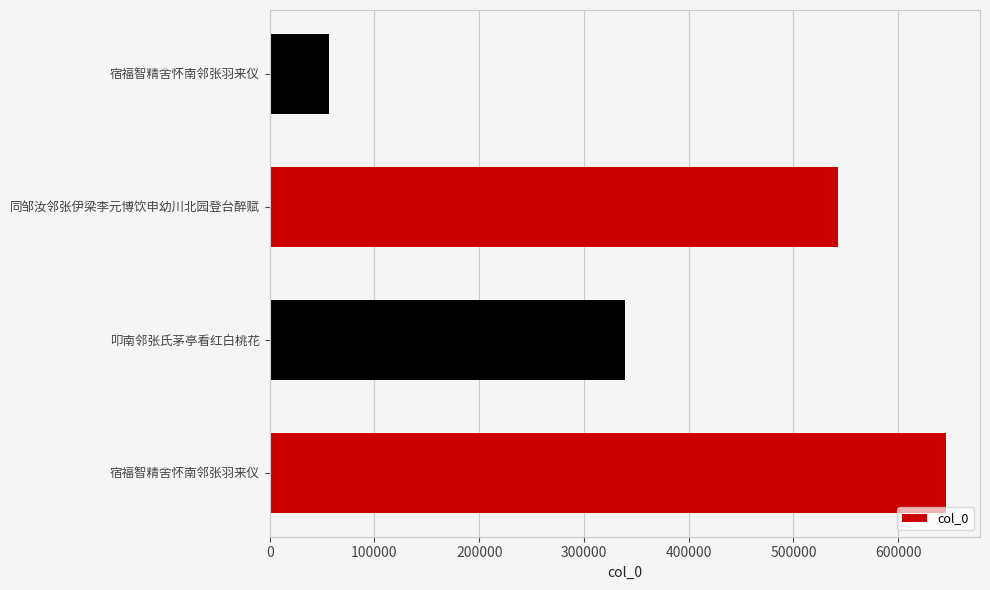

Does the chart contain stacked bars?

No